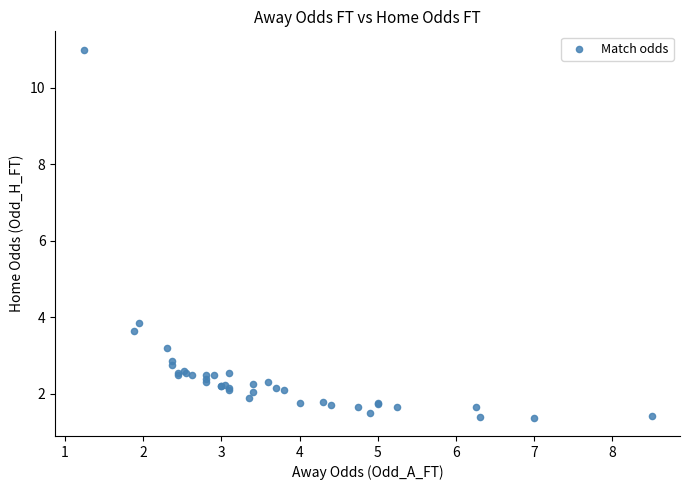

What Y value in the scatter plot is closest to 6?

3.9